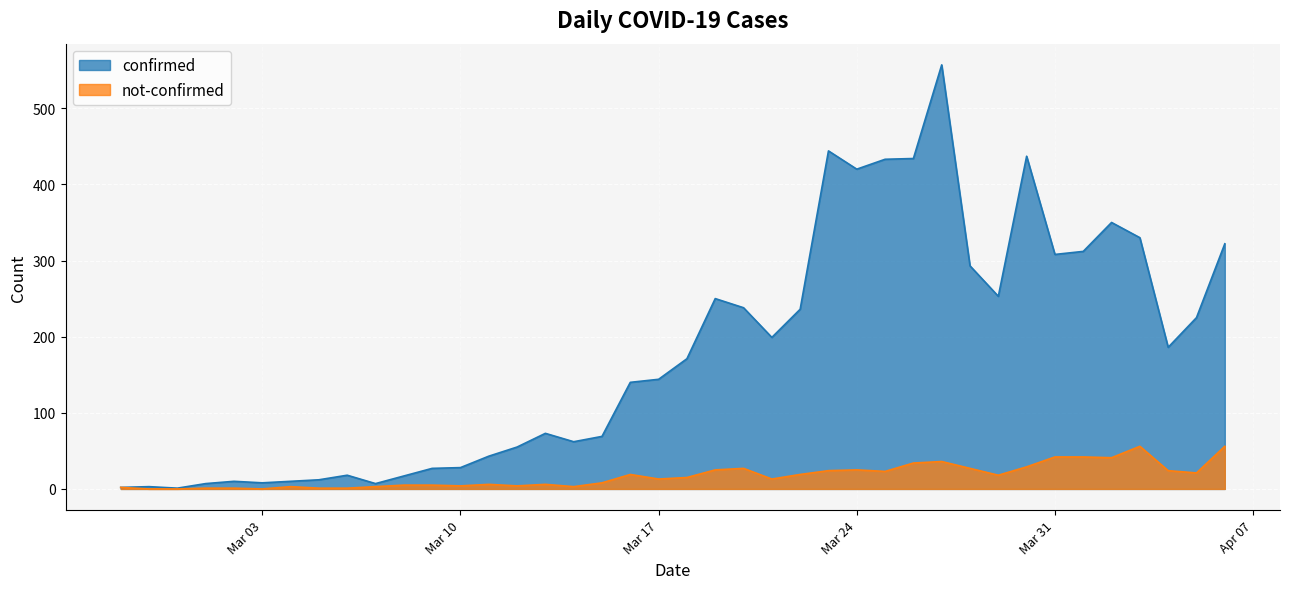

What is the label of the 15th point from the right?

2020-03-23